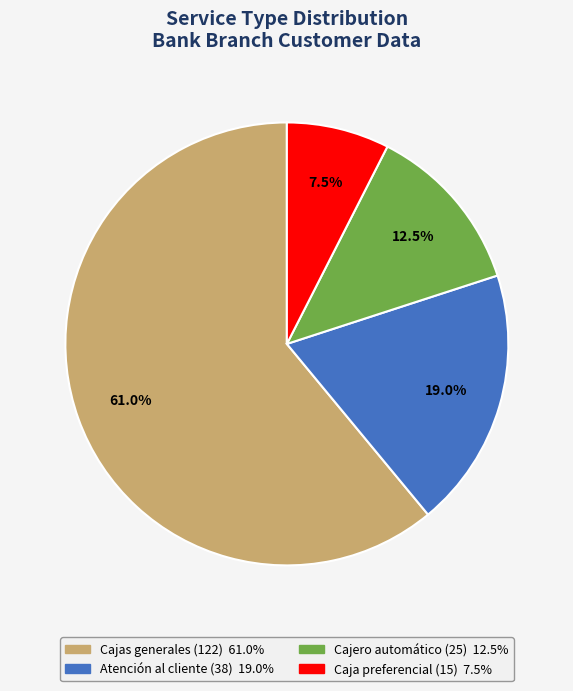

How many segments does this pie chart have?

4